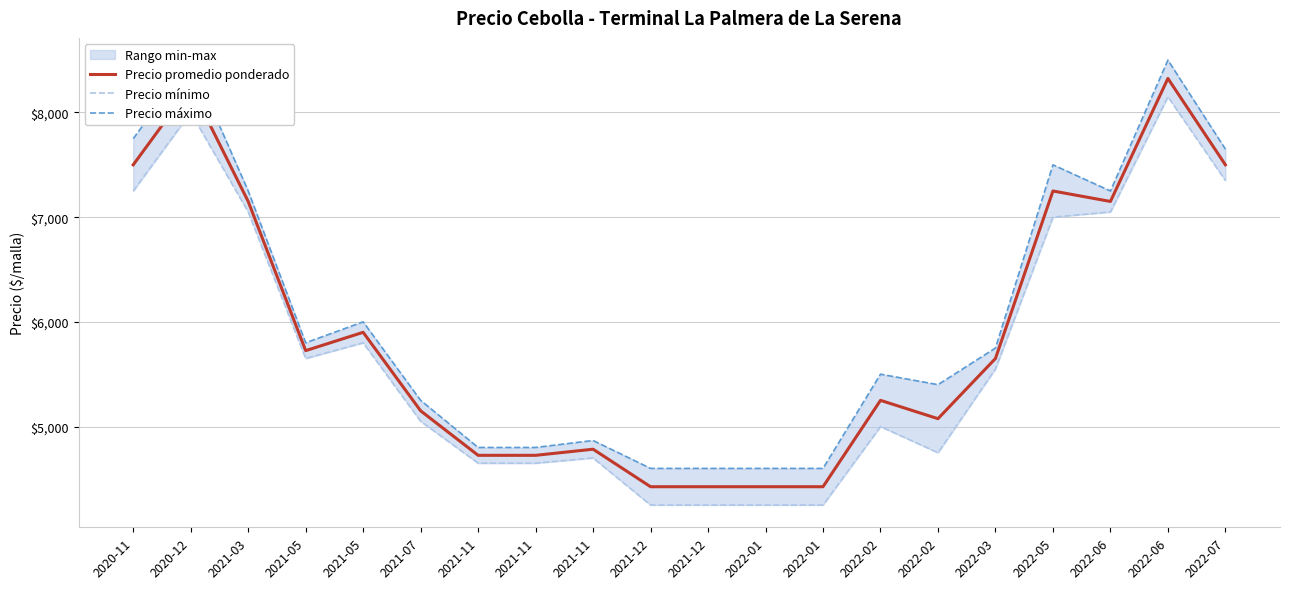

True or false: Precio mínimo and Precio máximo intersect in this chart.

False